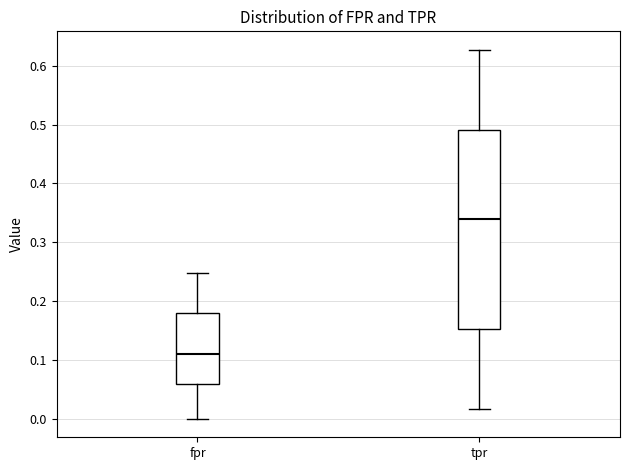

Which box is the tallest, from its lower edge to its upper edge?

tpr